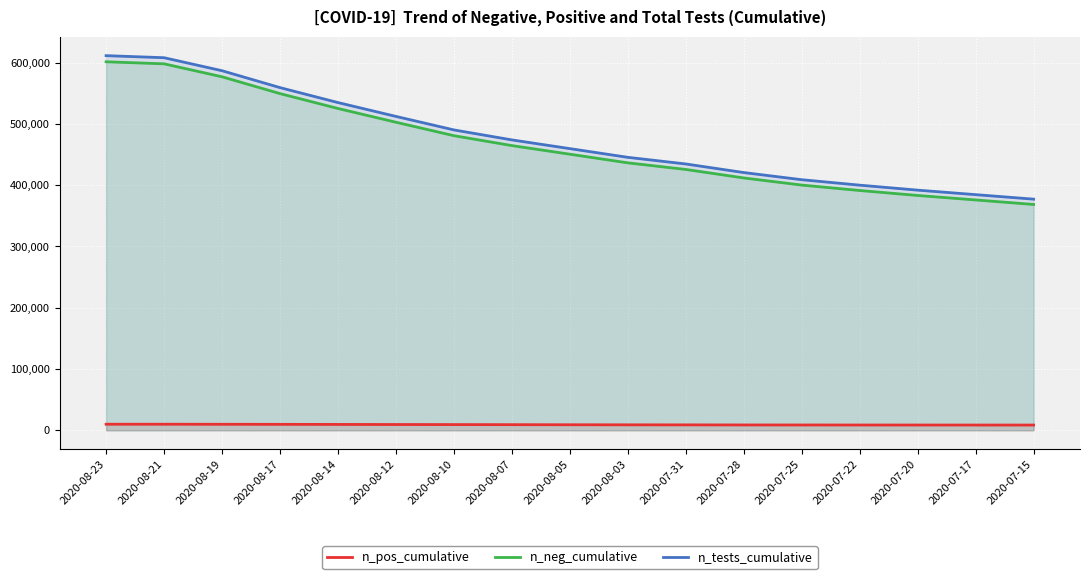

True or false: n_neg_cumulative has more than 2 interior local peaks.

False